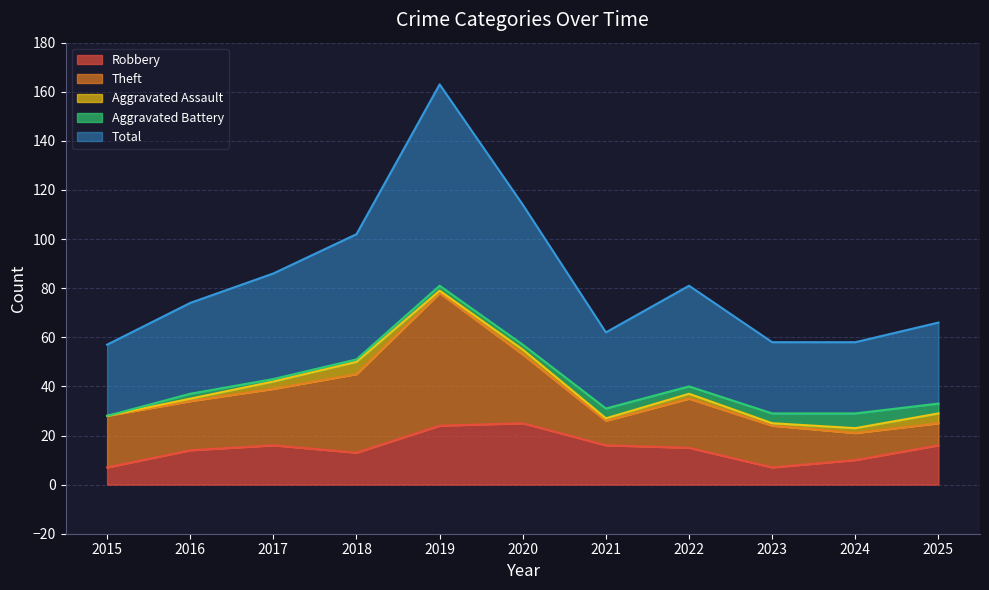

Where does the Aggravated Assault series first go above 2?

2017